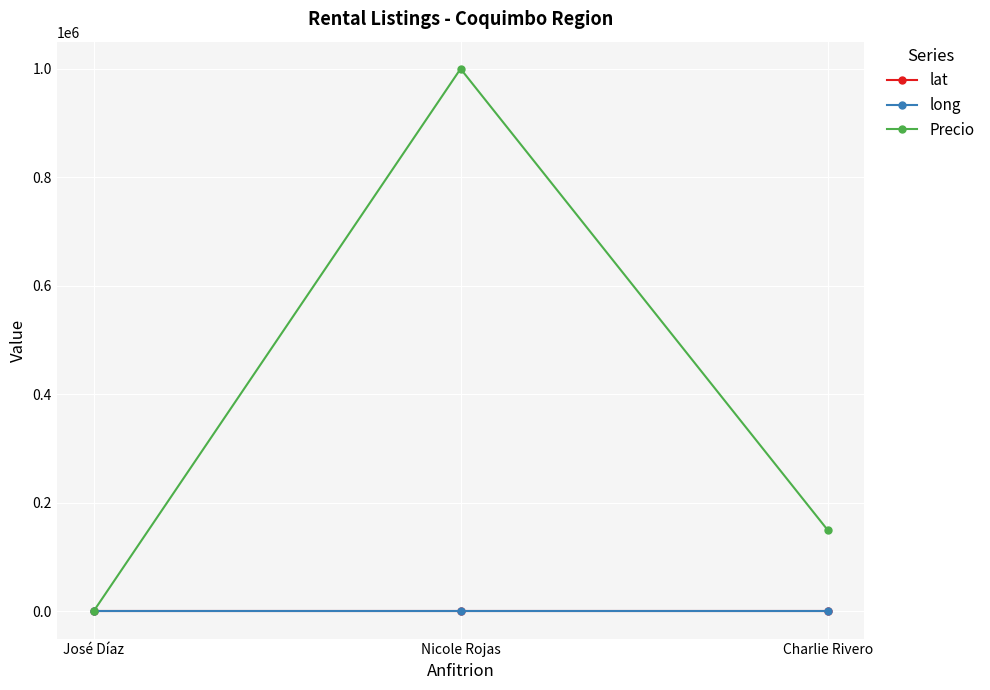

What is the lowest value of the long series?

-71.4